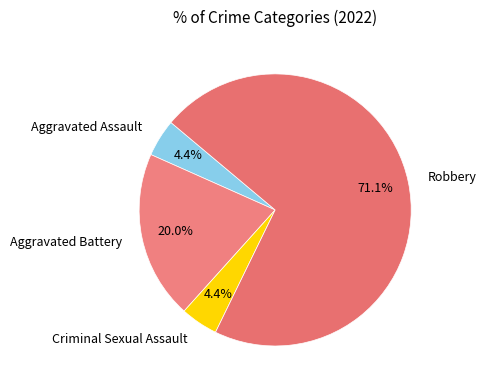

How much of the chart is everything except Aggravated Assault?

95.6%